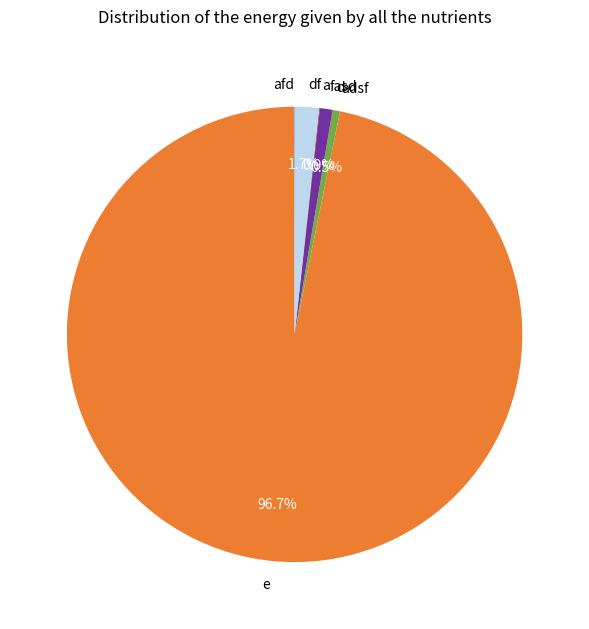

To the nearest percent, what is the average slice percentage?

14%